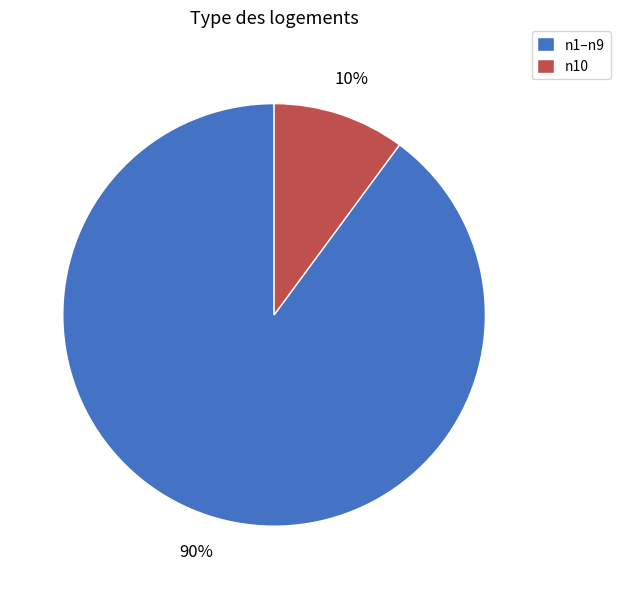

To the nearest percent, what percentage of the pie is n10?

10%